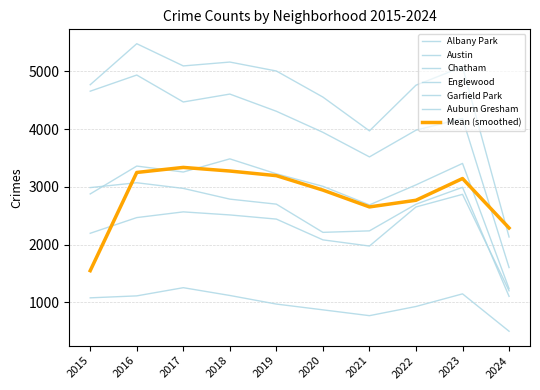

Rank the categories by Albany Park value from highest to lowest.

2017, 2023, 2018, 2016, 2015, 2019, 2022, 2020, 2021, 2024